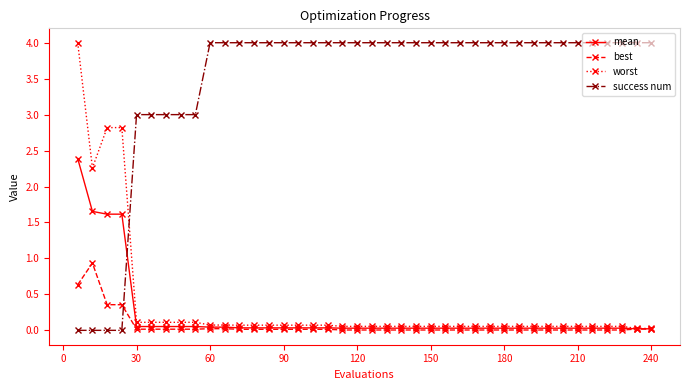

True or false: worst and success num cross at least once.

True